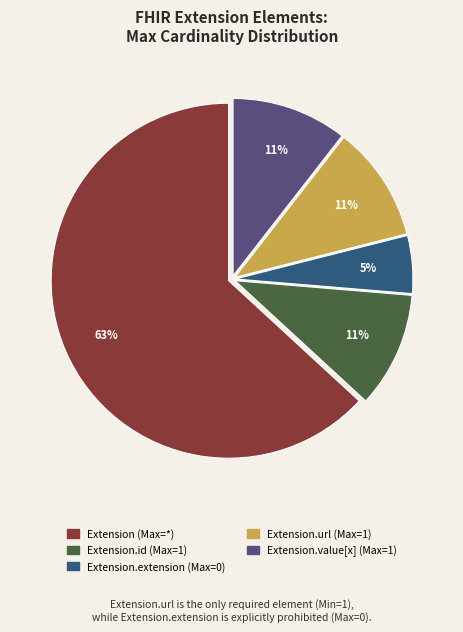

The Extension.extension (Max=0) slice represents 5% of the pie. True or false?

True